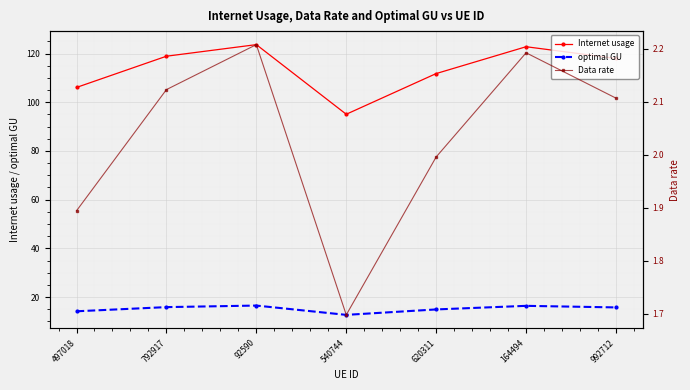

Reading right to left, transcribe all the data shown in this chart.

Internet usage: 992712=118.0	164494=122.8	620311=111.8	540744=95.1	92590=123.7	792917=118.9	497018=106.1
optimal GU: 992712=15.8	164494=16.4	620311=14.9	540744=12.7	92590=16.5	792917=15.9	497018=14.2
Data rate: 992712=2.1	164494=2.2	620311=2.0	540744=1.7	92590=2.2	792917=2.1	497018=1.9